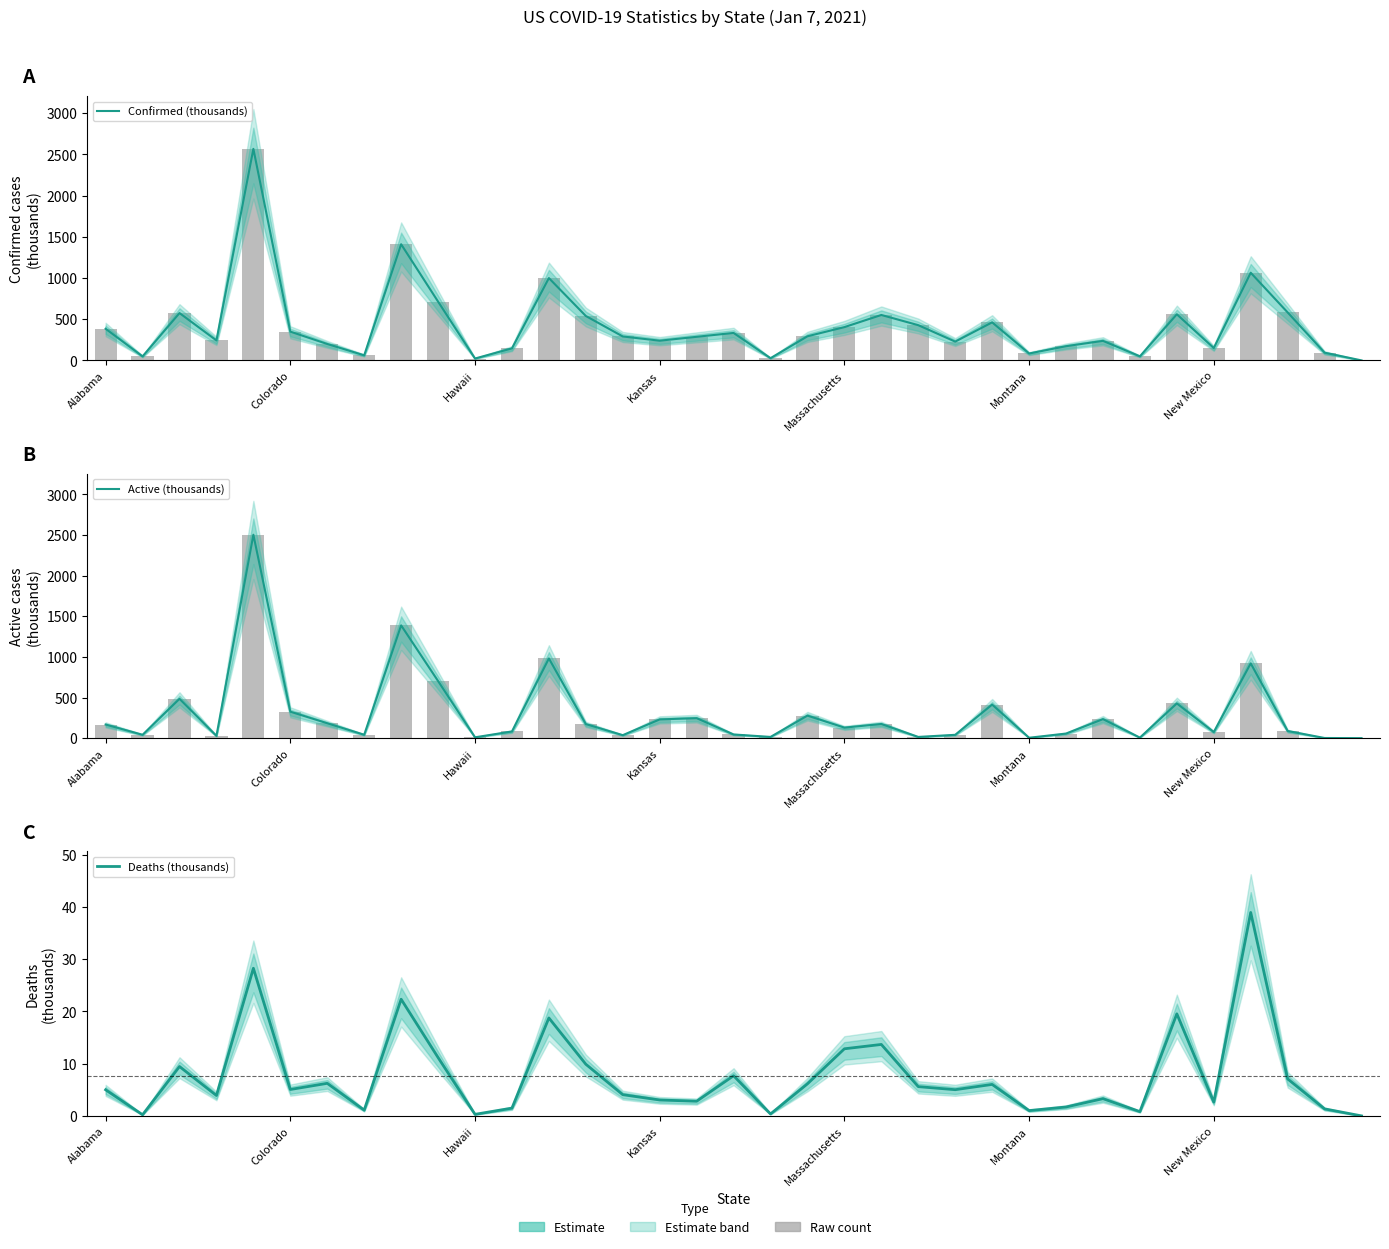

Is it true that Confirmed (thousands) equals 61.7 at 7?

True